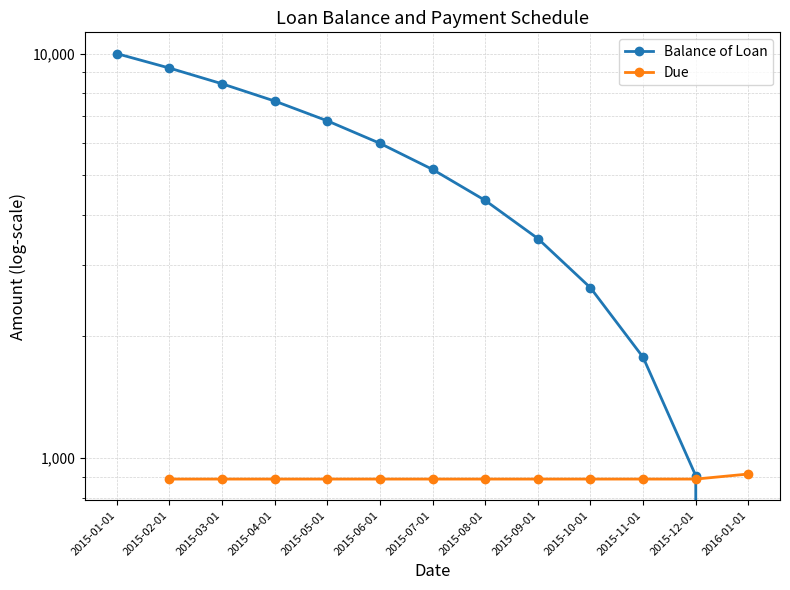

What is the value of the 11th point from the left?

1776.1